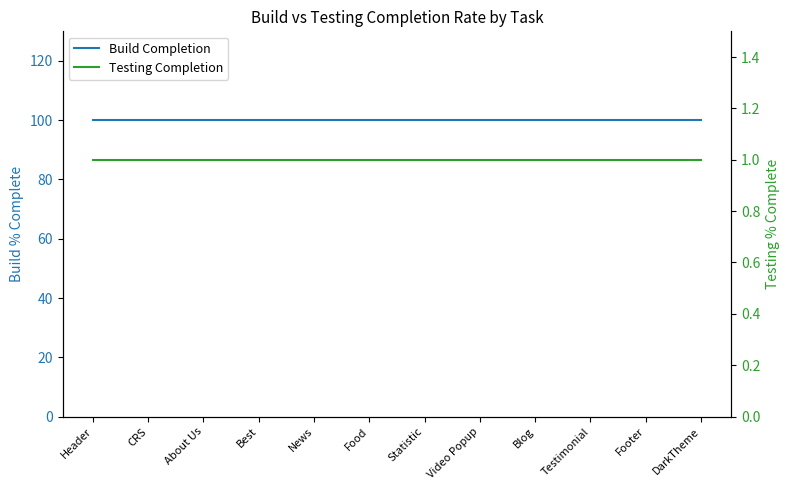

What are all the series names shown in the legend?

Build Completion, Testing Completion